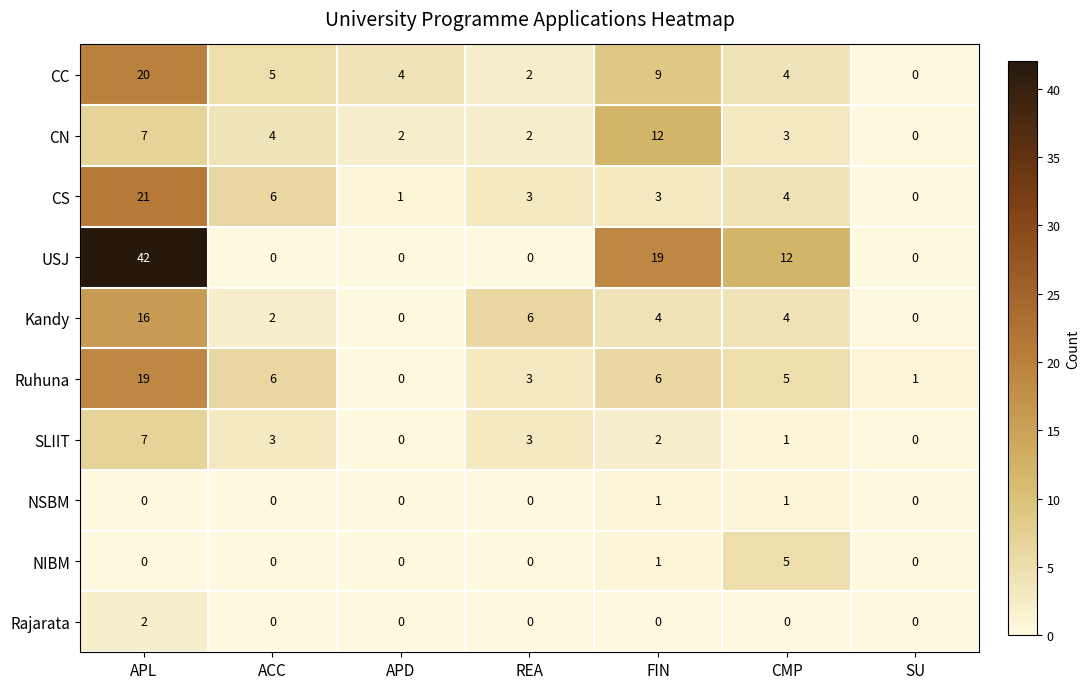

True or false: CC has a value of 0 at SU.

True